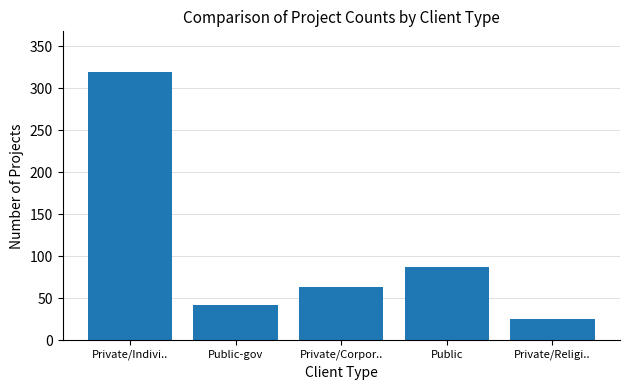

At which category does the chart reach its minimum across all series?

Private/Religi..